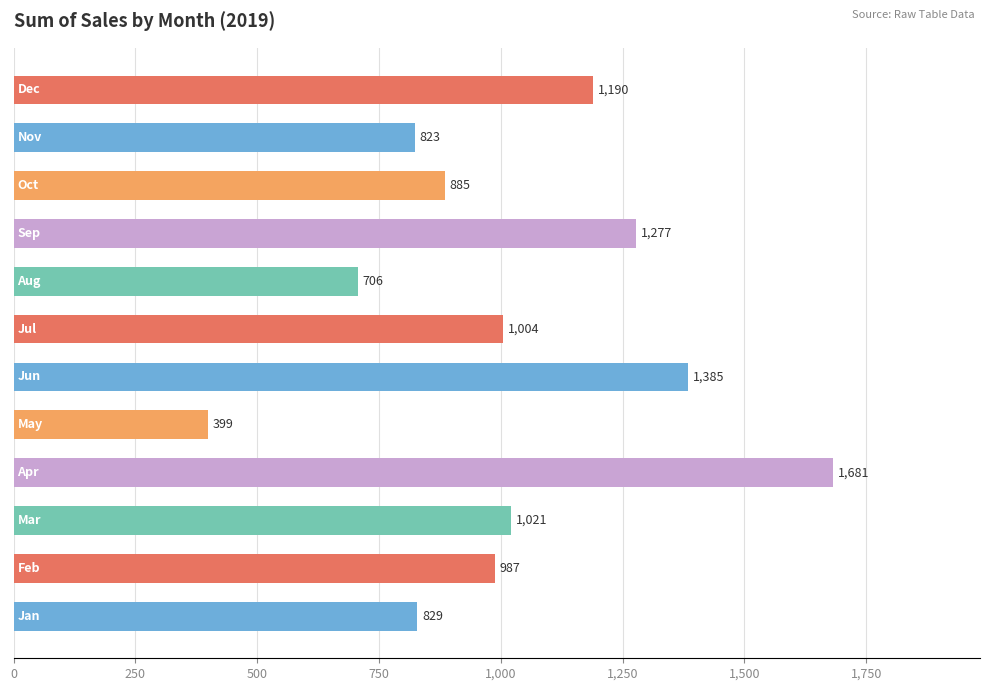

What is the minimum value shown in the chart?

398.6